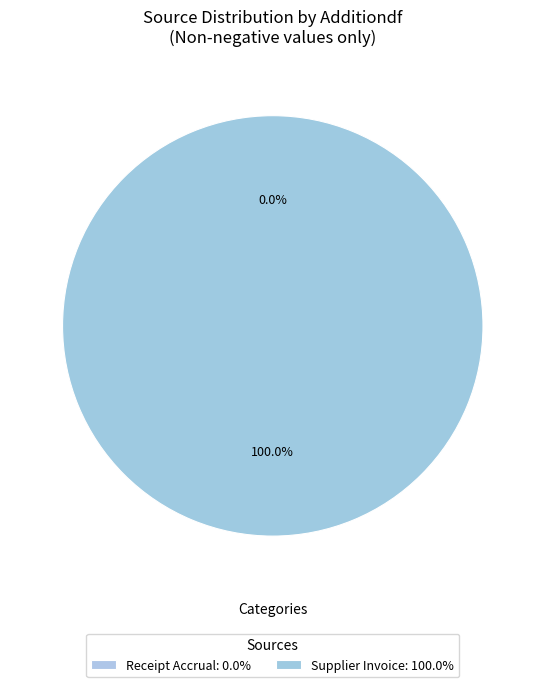

Combined, what portion of the pie is Supplier Invoice and Asset Assign Accounting?

100.0%